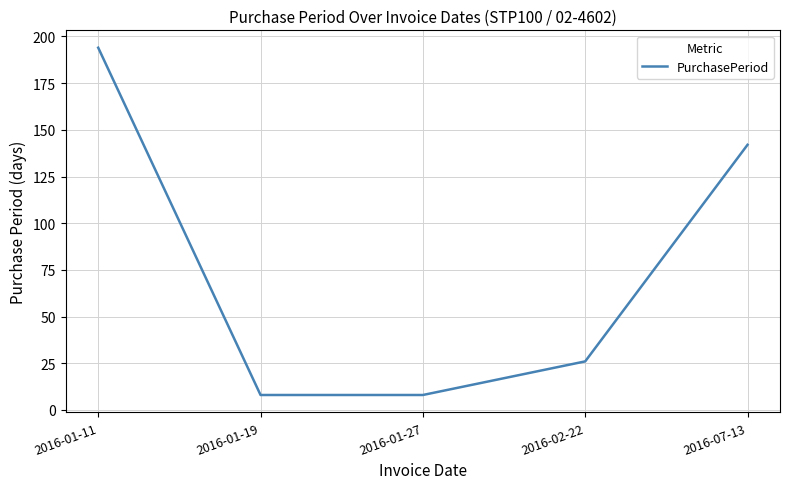

Does the chart display data point markers on the line(s)?

No